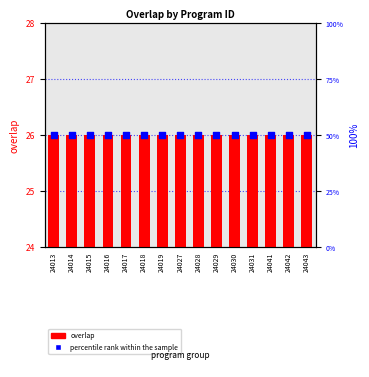

Which series has the largest total across all categories?

percentile rank within the sample